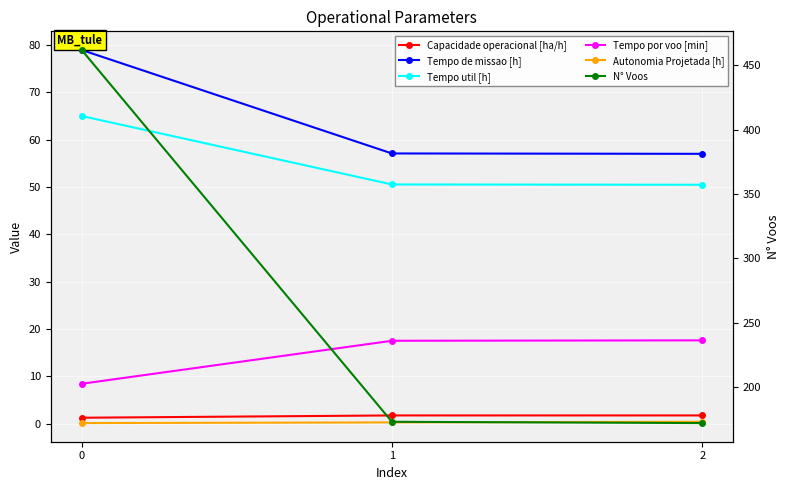

Is it true that N° Voos equals 173.0 at 1?

True